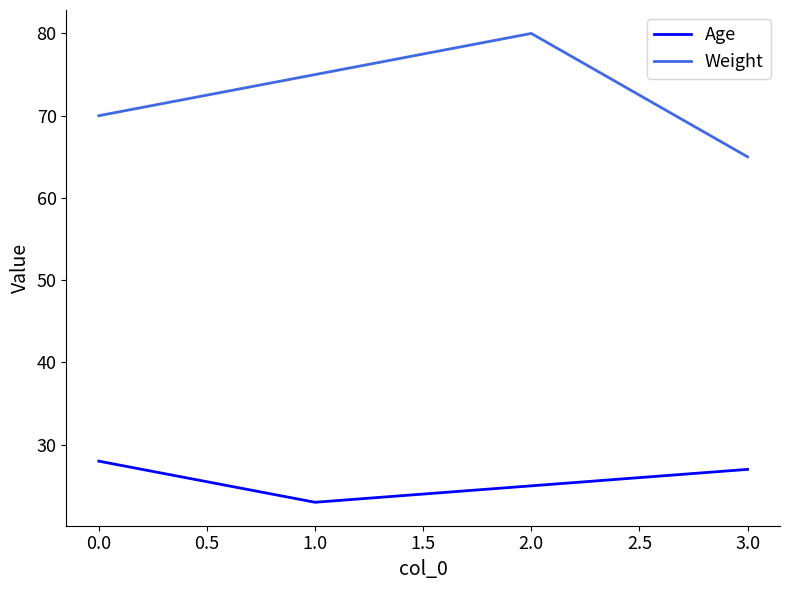

Rank the categories by Weight value from lowest to highest.

3.0, 0.0, 1.0, 2.0